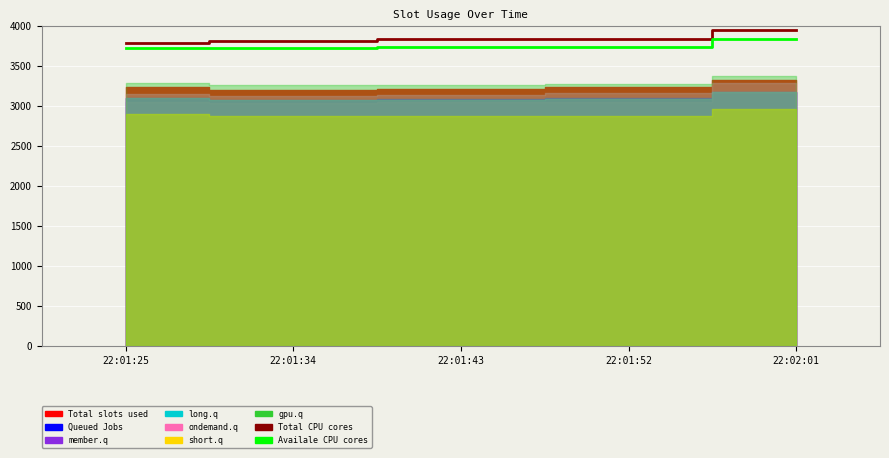

At which category is the sum across all series the highest?

22:02:01